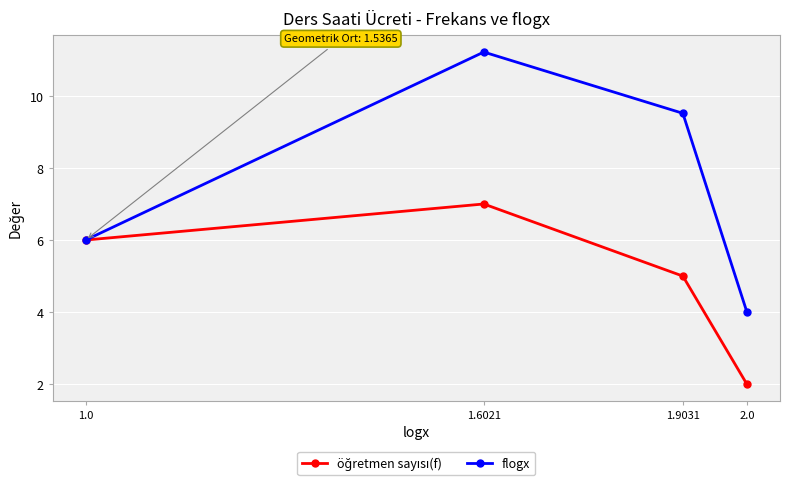

True or false: flogx has more than 1 interior local peaks.

False